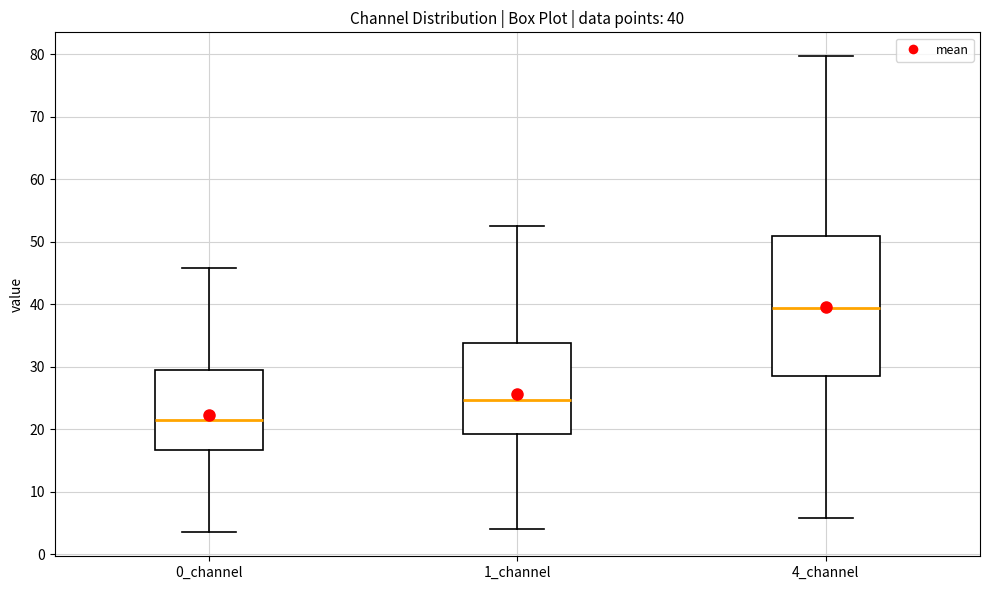

Comparing the boxes themselves (not the whiskers), which one is the tallest?

4_channel